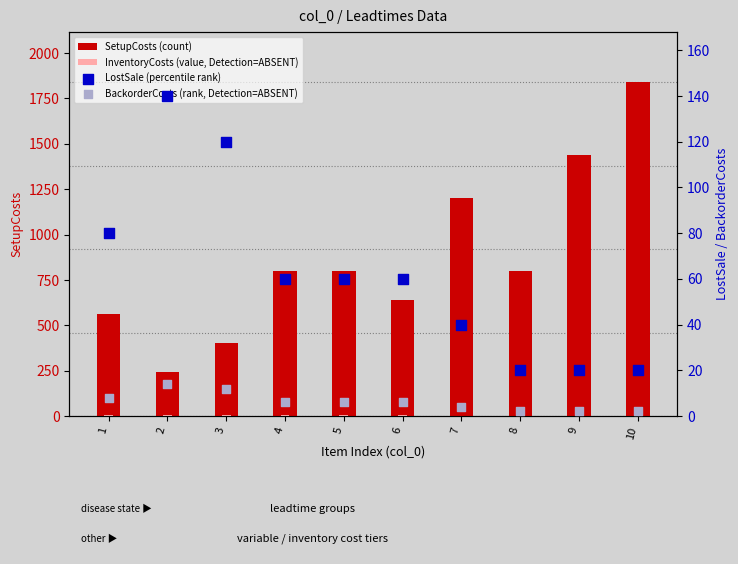

At how many categories does at least one series exceed 832?

3